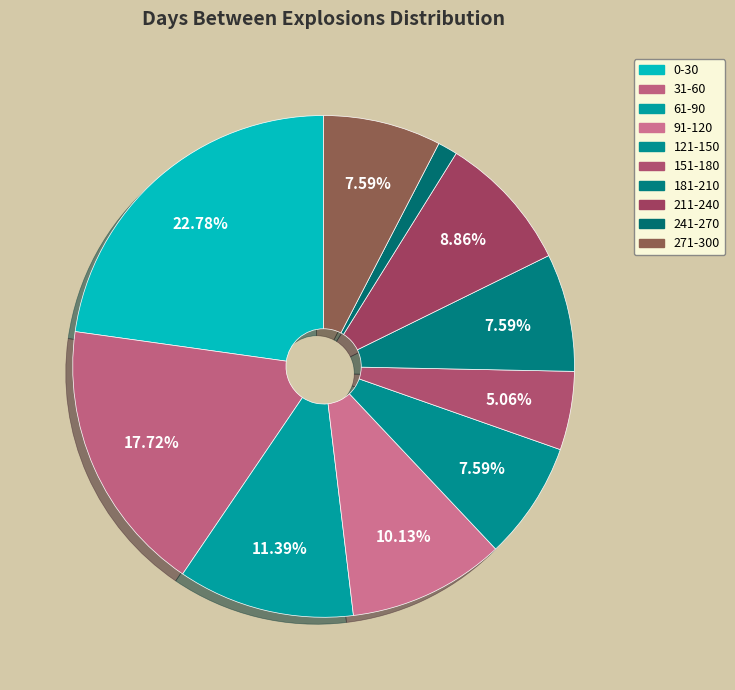

Combined, what portion of the pie is 31-60 and 91-120?

27.8%